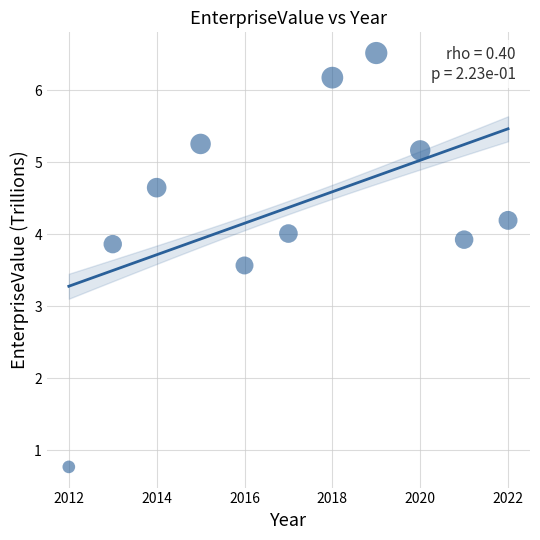

What is the average Y value?

4.4